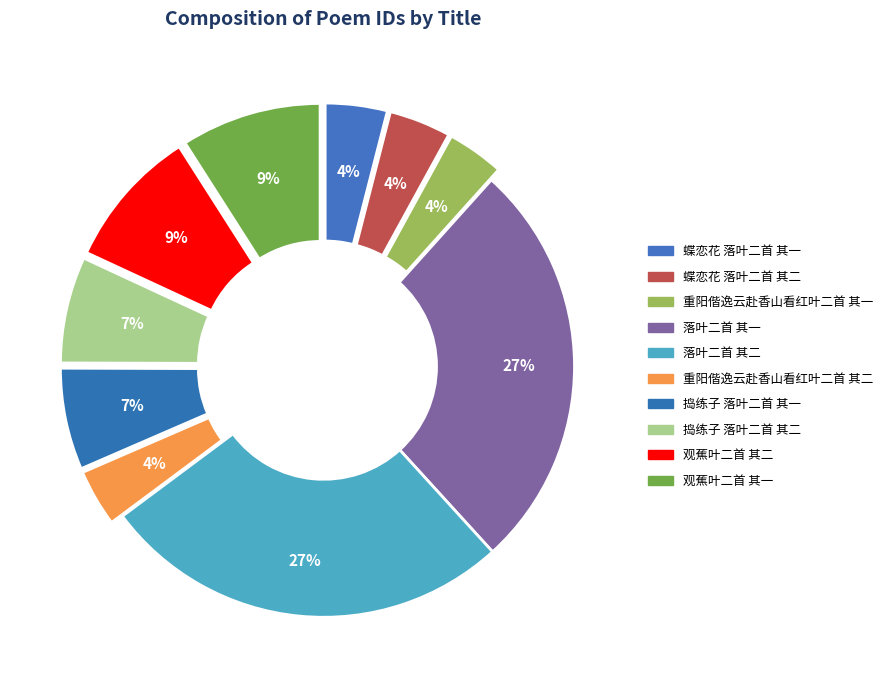

Is the sum of 观蕉叶二首 其一 and 落叶二首 其二 greater than half?

No